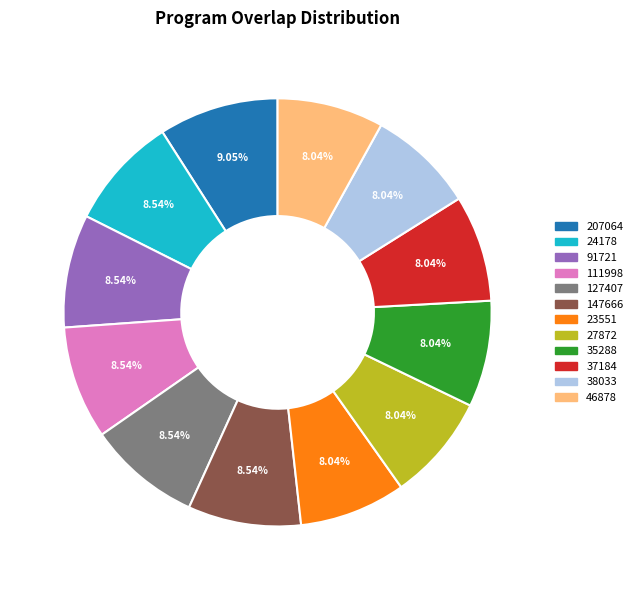

Approximately how many times larger is the value at 23551 compared to 27872?

1.0